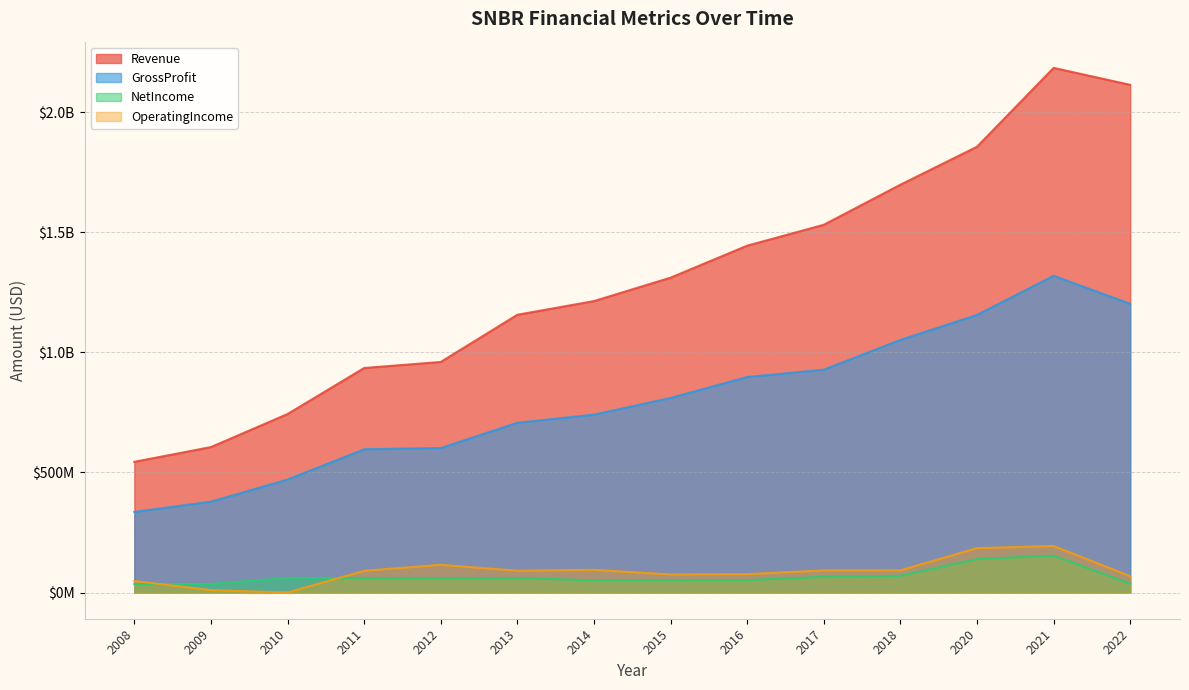

Where is OperatingIncome nearest to the value 96768000?

2014